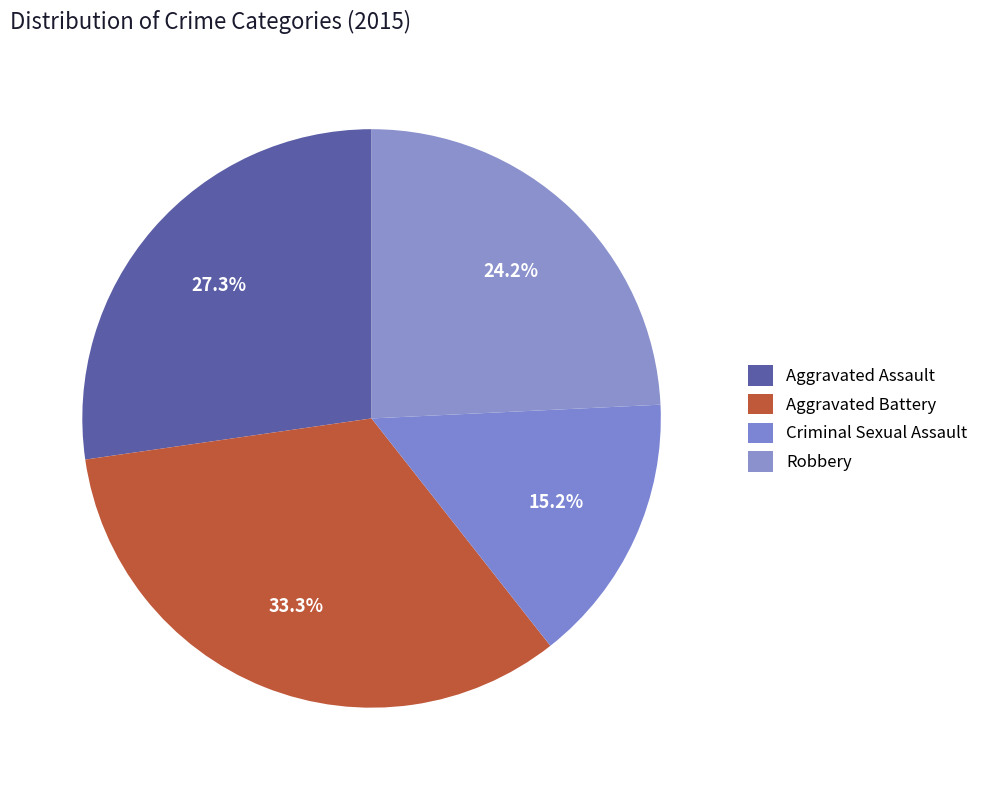

Is it true that Criminal Sexual Assault is 15% of the pie?

True